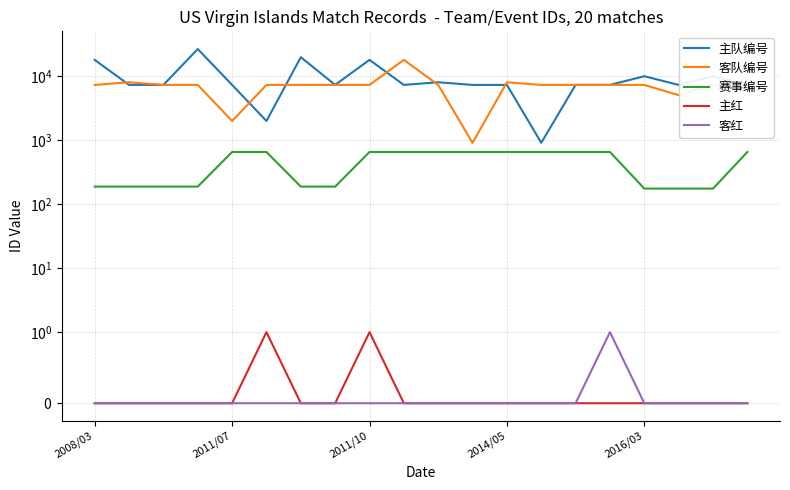

How many interior local peaks does the 客红 series have?

1